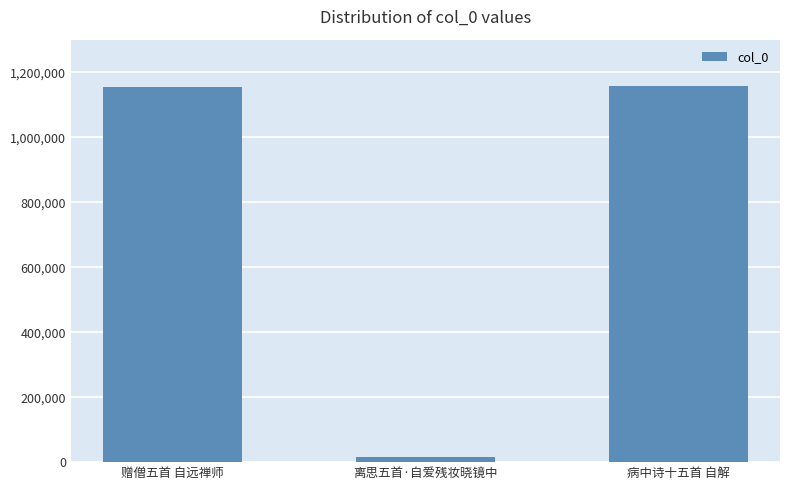

What is the difference between the maximum and minimum values?

1140879